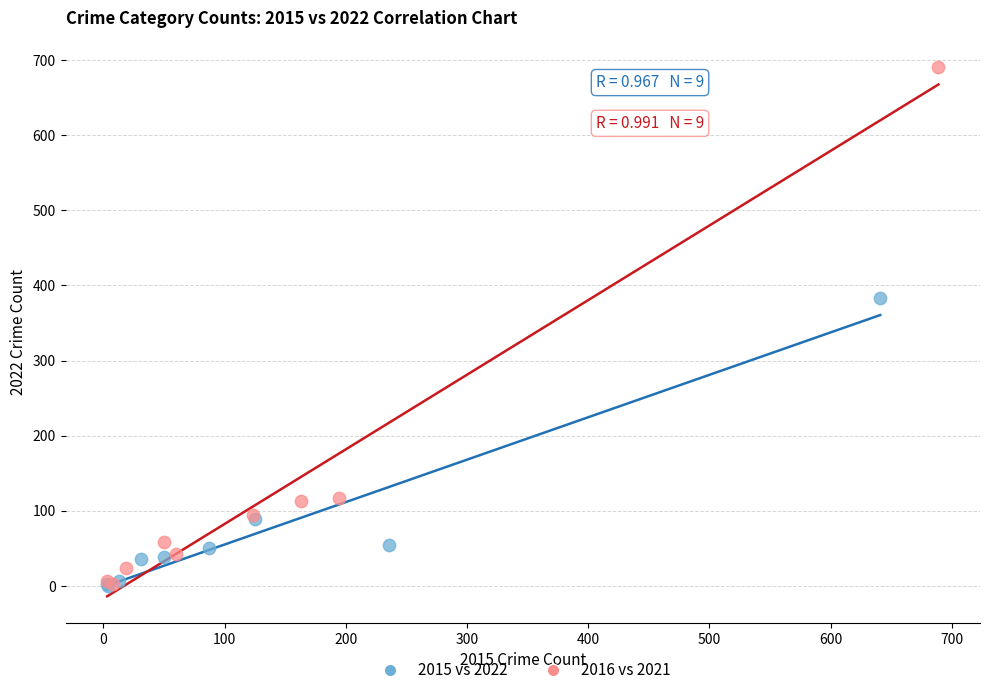

What are all the series names shown in the legend?

2015 vs 2022, 2016 vs 2021